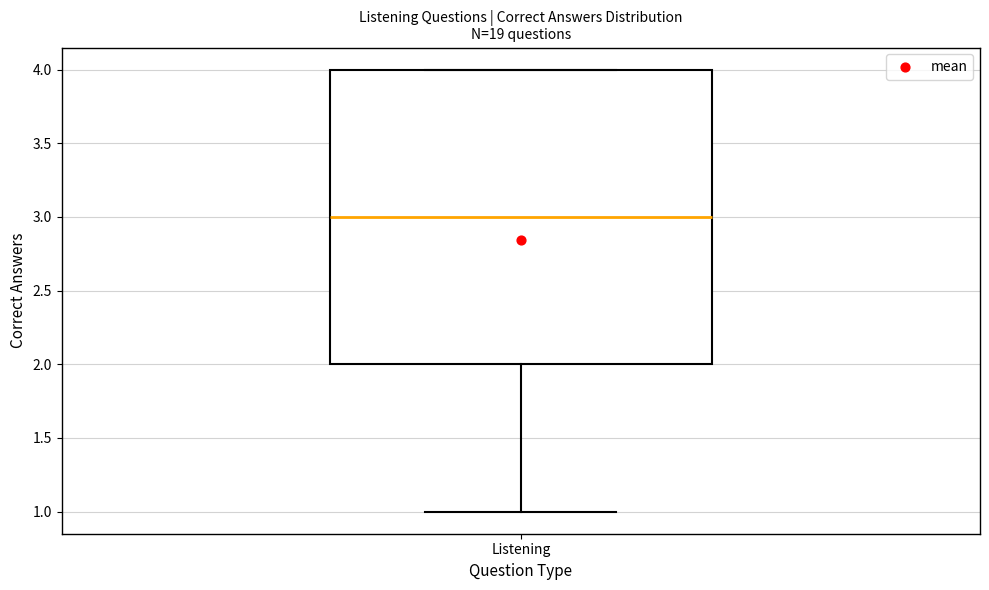

Read this box plot against the y-axis: the position of the median line, the range covered by the box, and the ends of both whiskers. The values are not printed on the chart, so give them approximately, as read against the axis.

median 3, box 2 to 4, whiskers 1 to 4